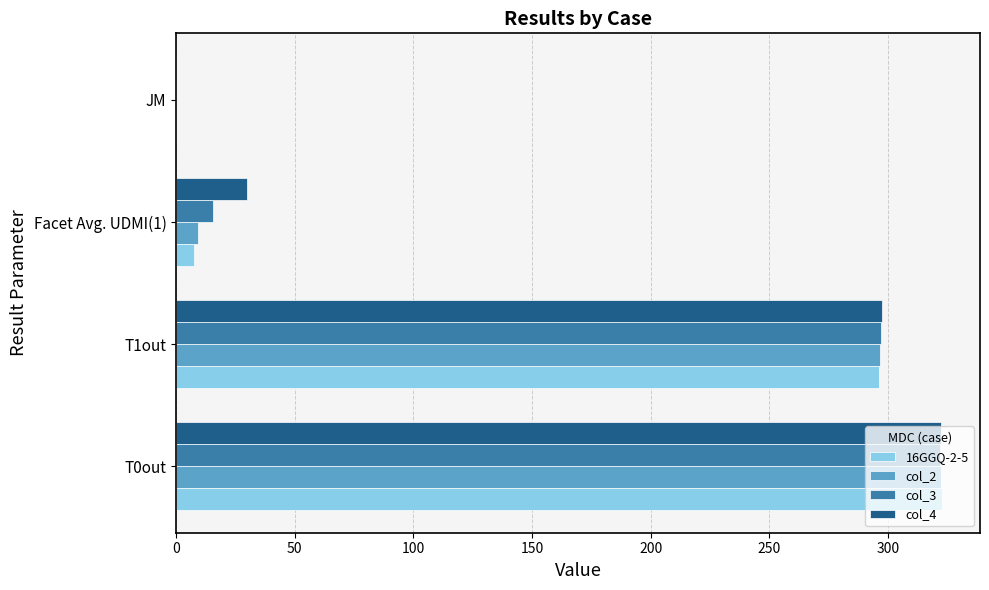

The value of col_2 at T0out is 322.6. True or false?

True